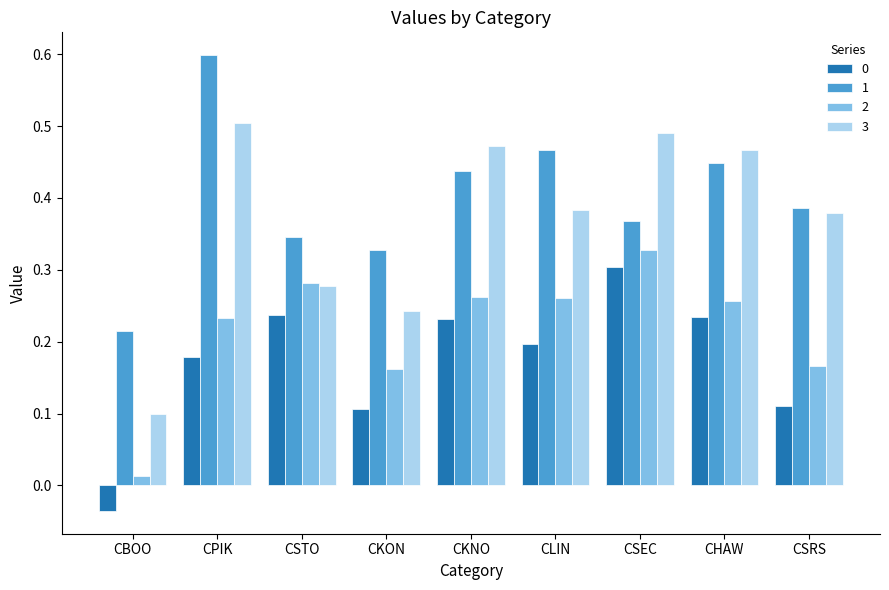

Count the 1 values in the range 0 to 1.

9